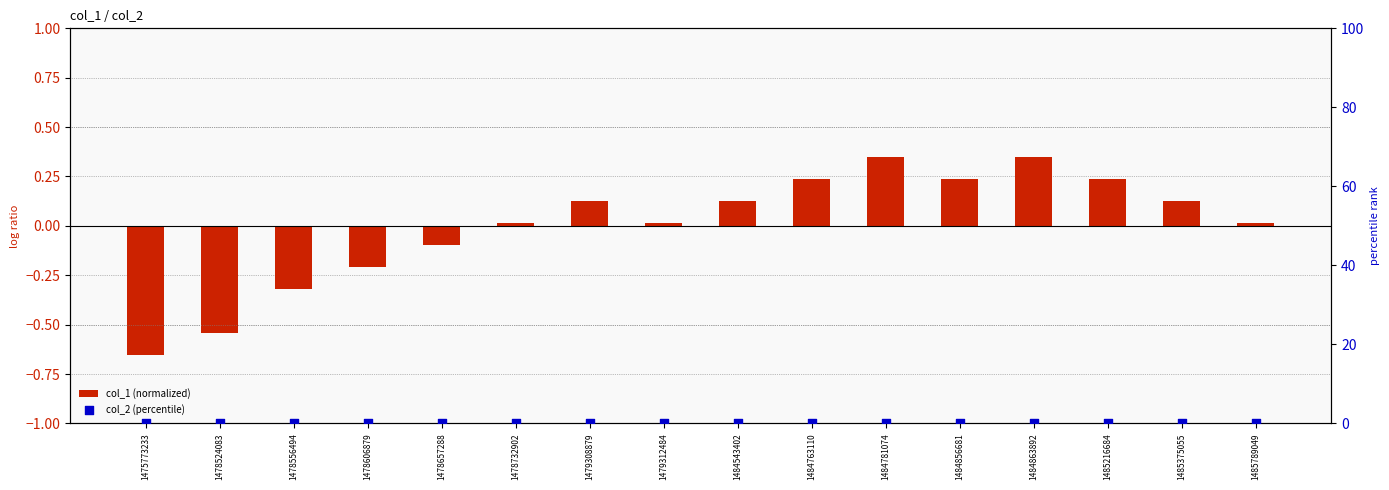

What are all the series names shown in the legend?

col_1 (normalized), col_2 (percentile)